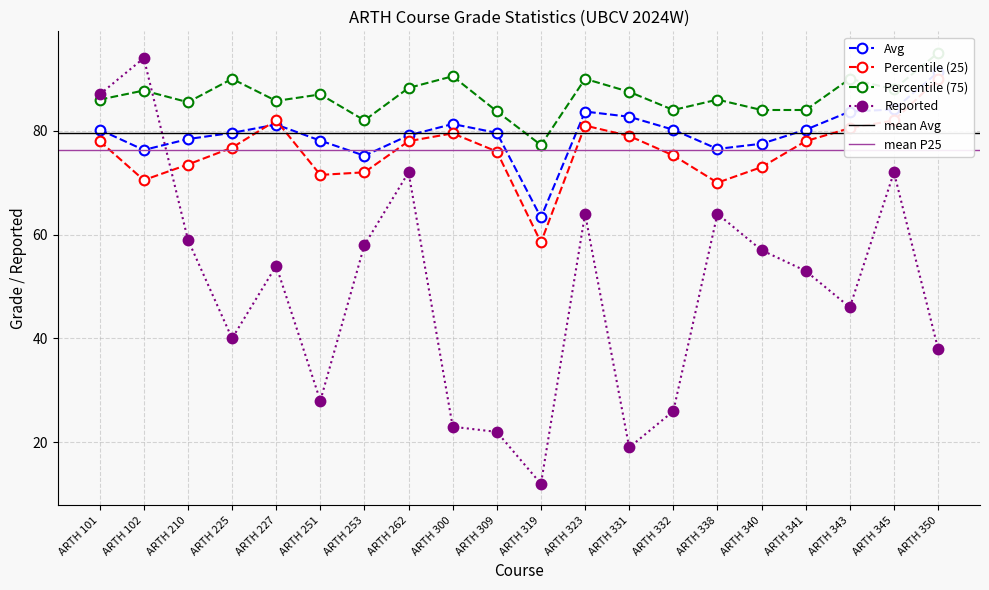

What is the value of the Reported point at the 10th from the left?

22